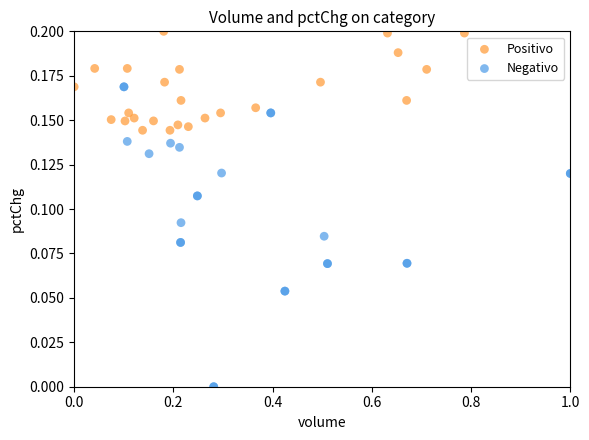

Which series contains the highest Y value?

Positivo